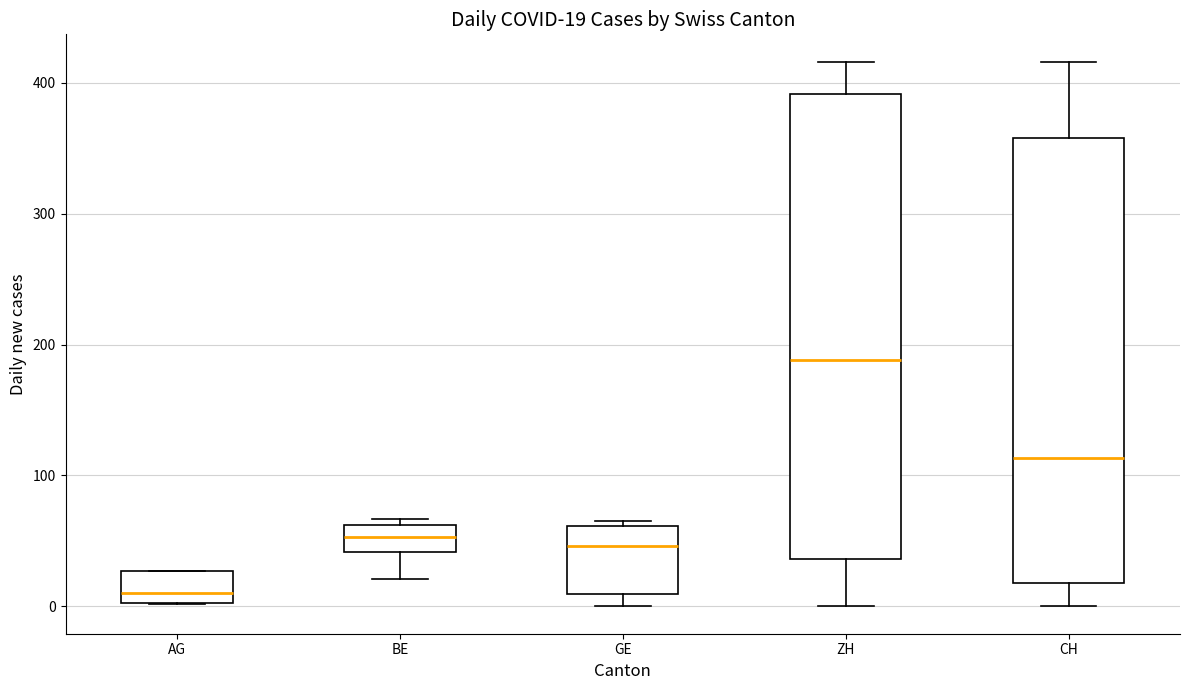

Which box has the highest median line?

ZH